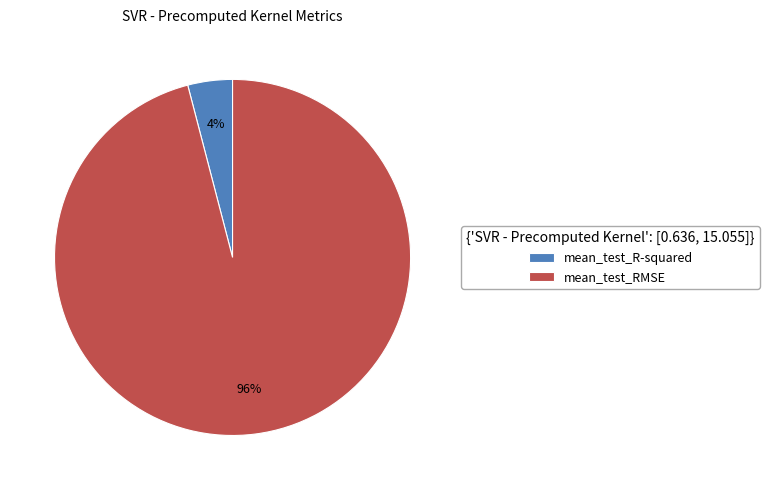

True or false: mean_test_R-squared accounts for 4% of the total.

True